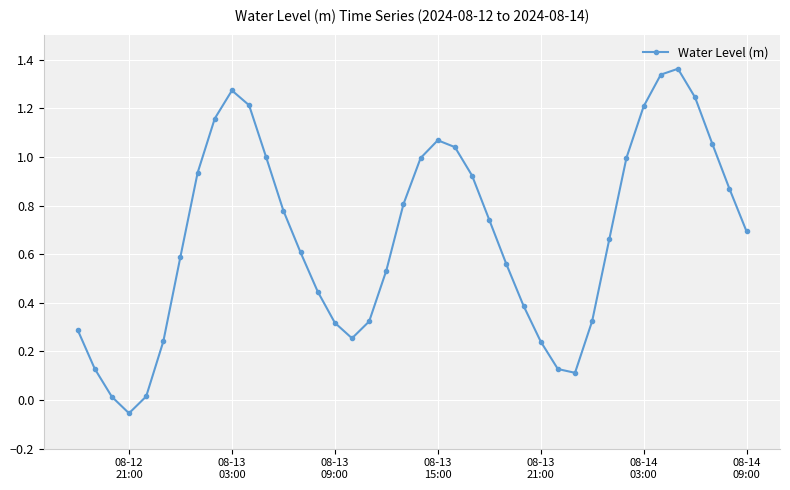

How many lines are shown in the chart?

1